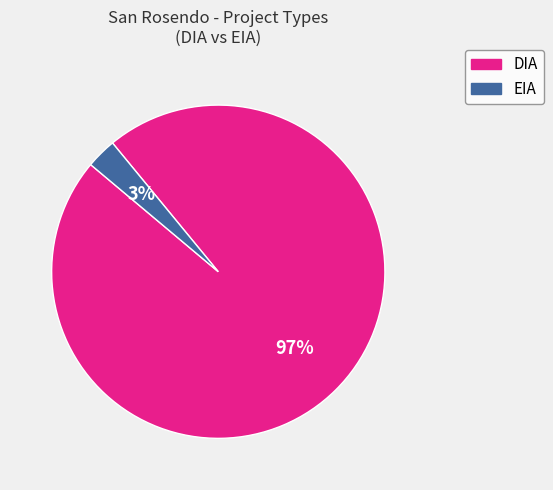

To the nearest percent, what percentage of the pie is DIA?

97%